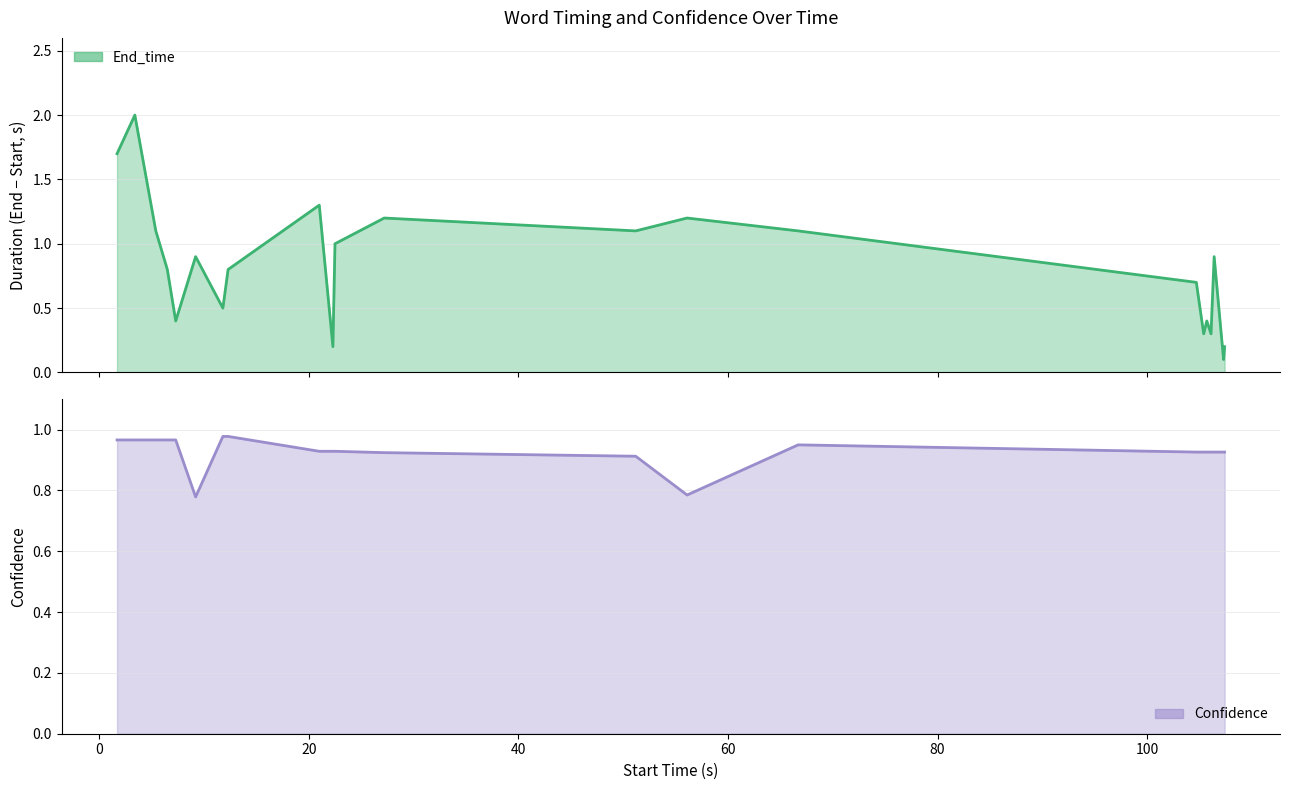

Rank the series by their maximum value, from highest to lowest.

End_time, Confidence